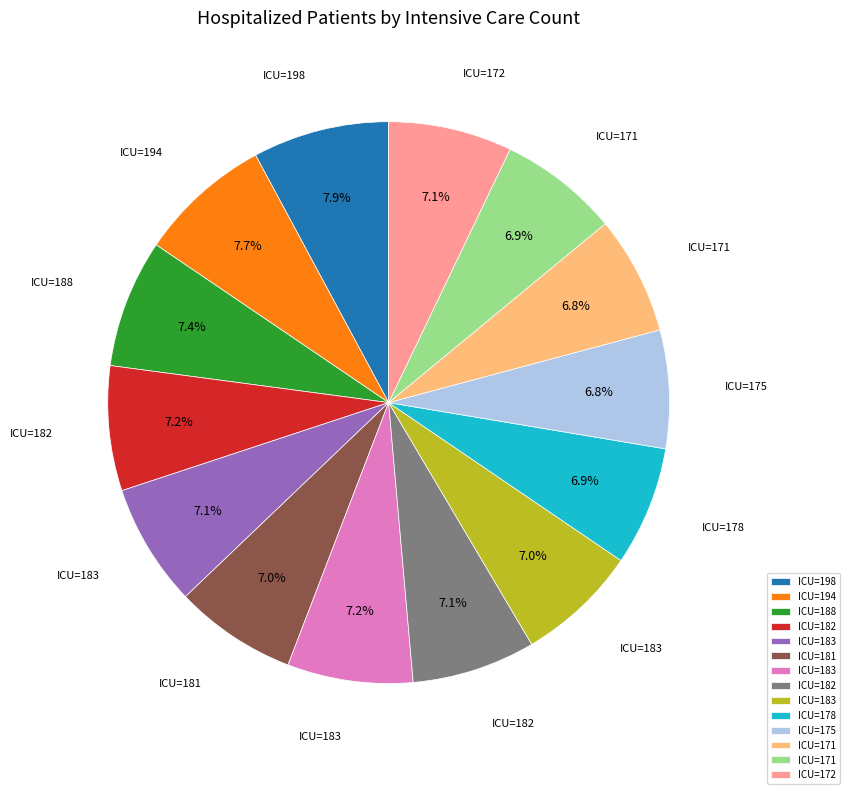

Is there a majority slice in this chart?

No